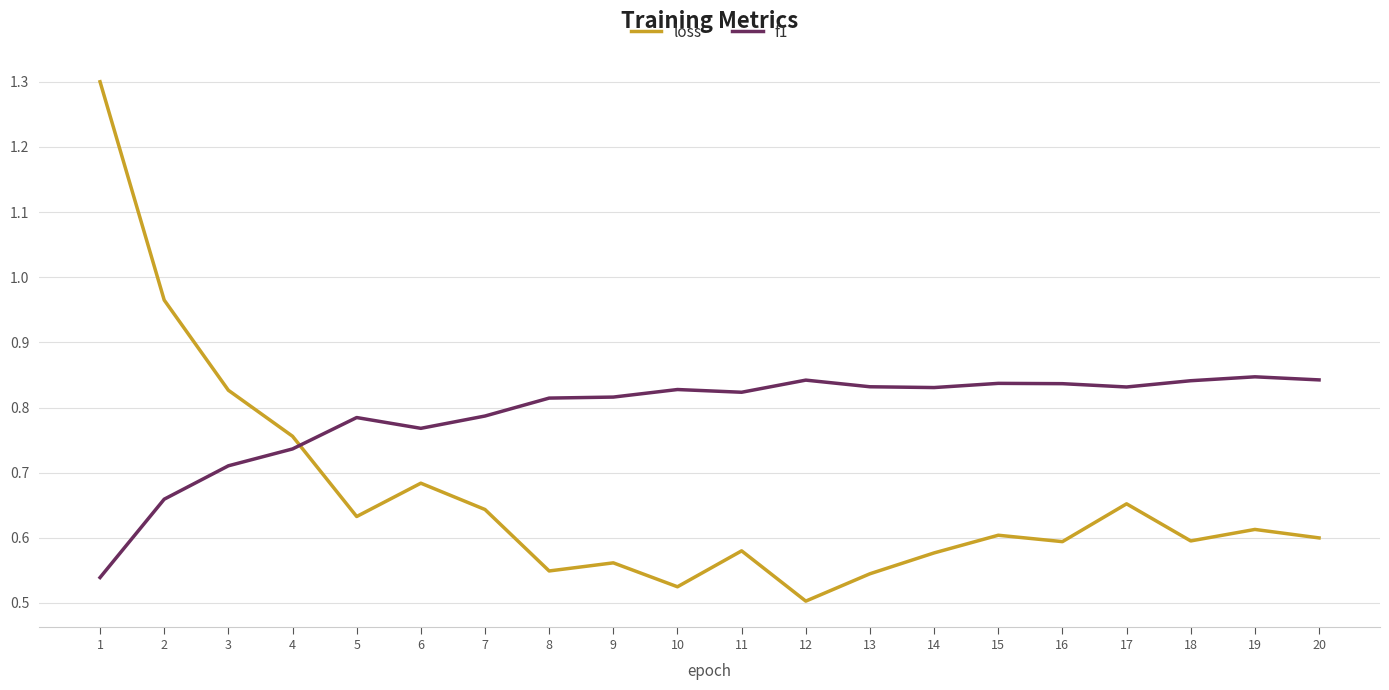

Which series ends up on top after the final intersection of f1 and loss?

f1